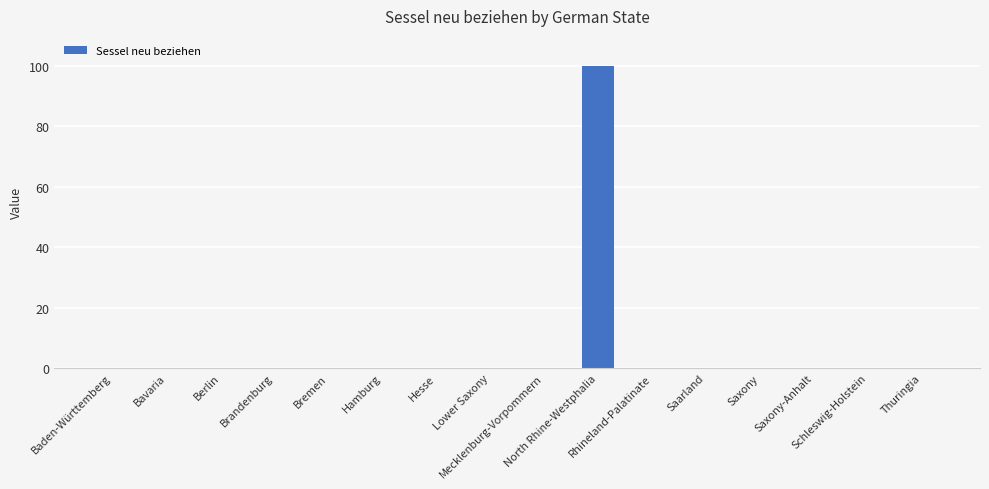

The value at Saxony-Anhalt is -58. True or false?

False